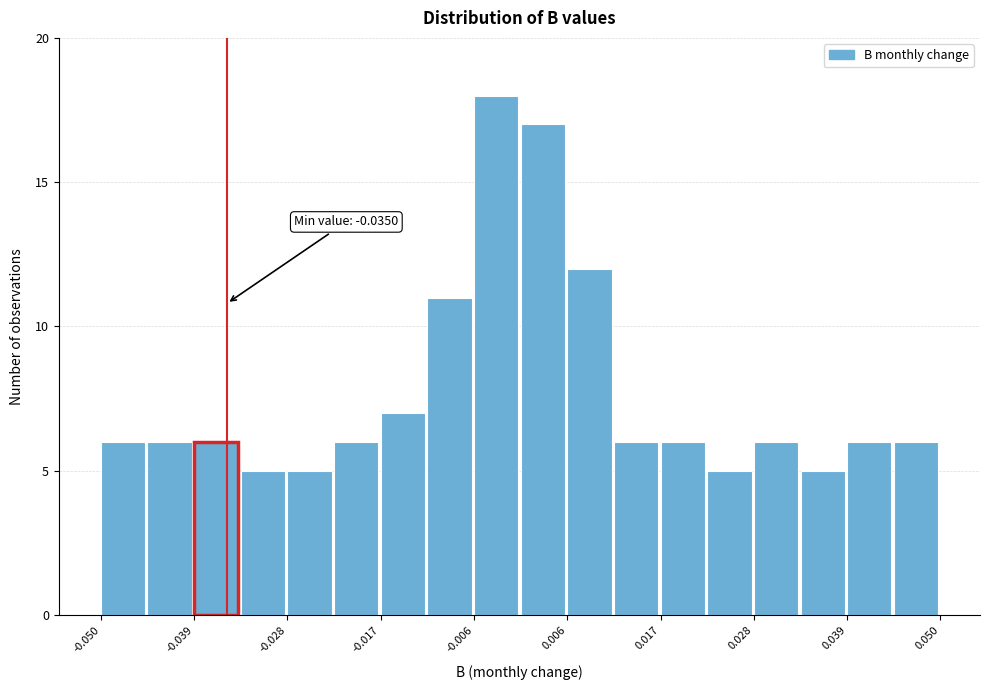

Around what value on the x-axis is the tallest bar? Give the approximate position of its centre, as read against the axis.

-0.002